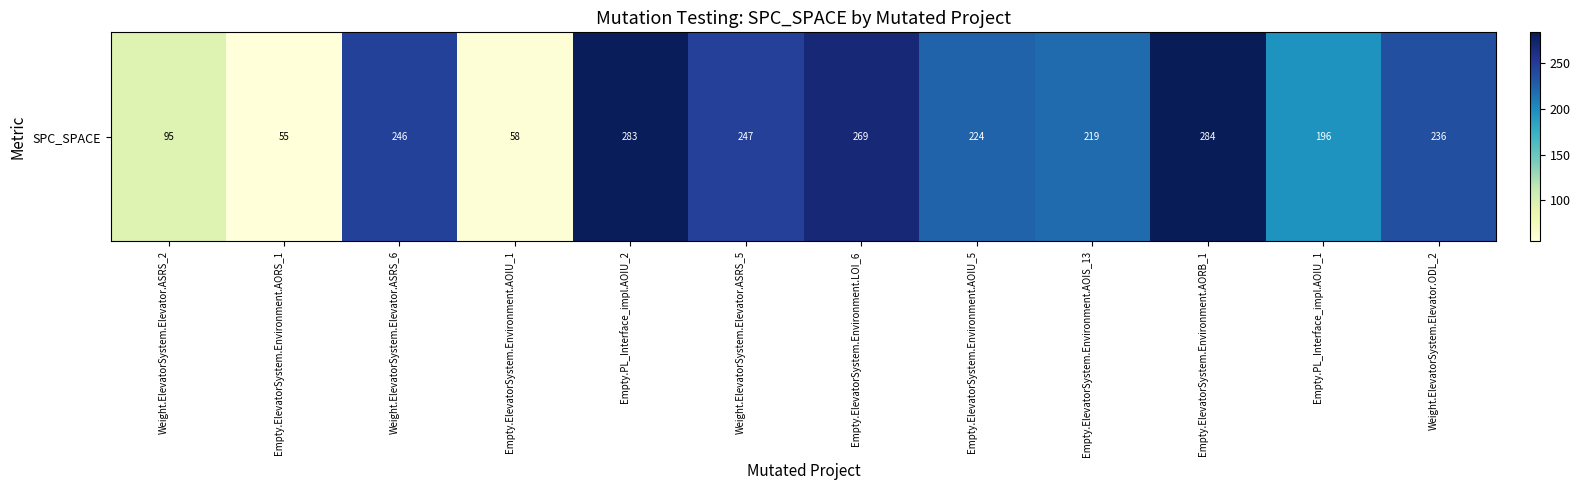

Which label corresponds to the smallest value in the chart?

Empty.ElevatorSystem.Environment.AORS_1